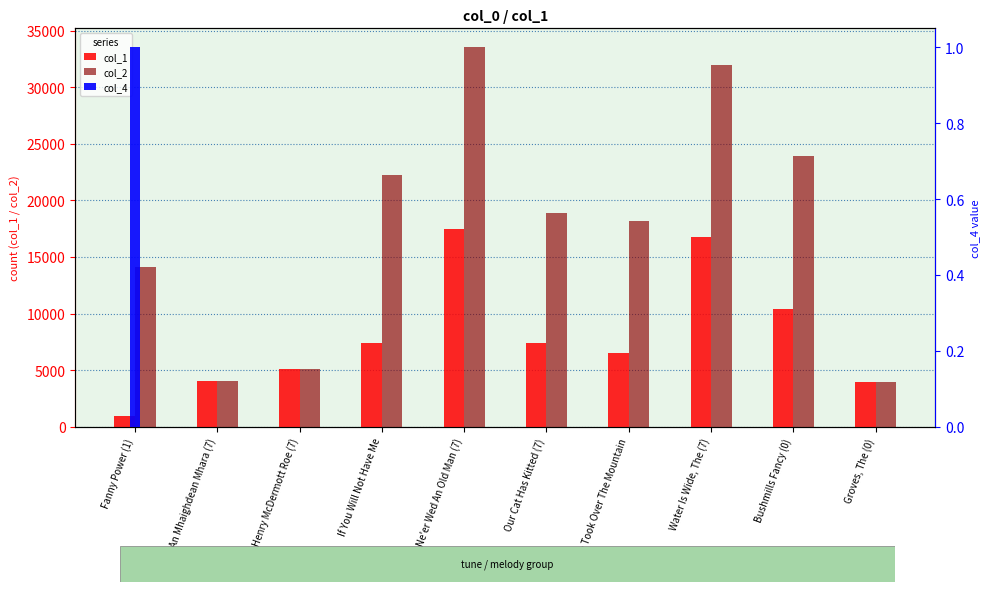

Are the bars horizontal?

No